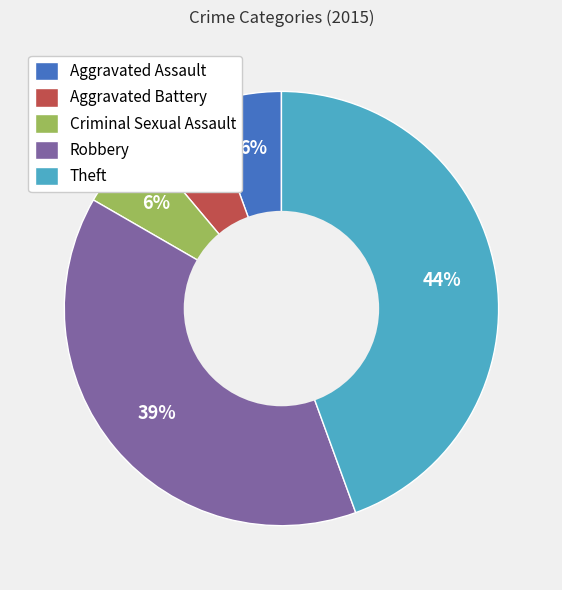

What is the ratio of the value at Theft to the value at Robbery?

1.1